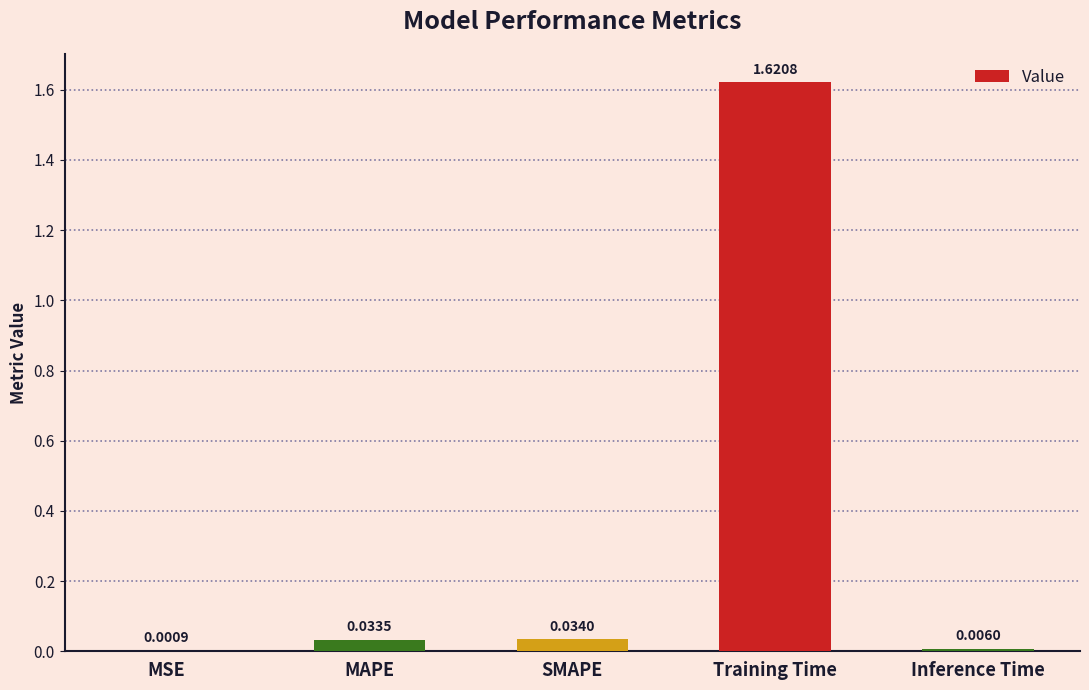

At which category does the chart reach its peak across all series?

Training Time